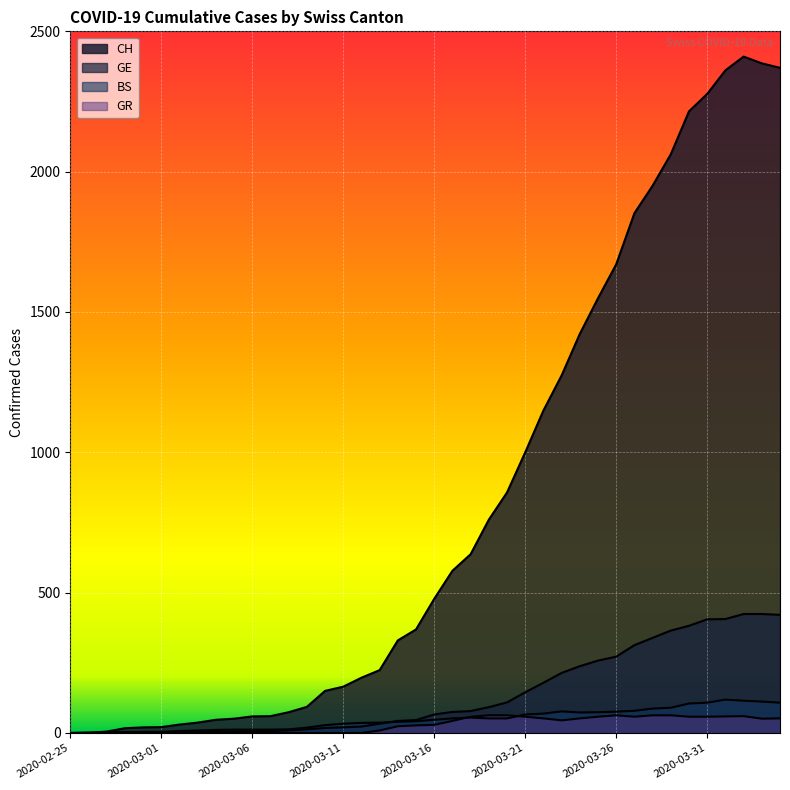

Reading left to right, transcribe all the data shown in this chart.

CH: 2020-02-25=0	2020-02-26=1	2020-02-27=5	2020-02-28=17	2020-02-29=20	2020-03-01=21	2020-03-02=30	2020-03-03=37	2020-03-04=47	2020-03-05=51	2020-03-06=59	2020-03-07=60	2020-03-08=74	2020-03-09=93	2020-03-10=150	2020-03-11=165	2020-03-12=197	2020-03-13=224	2020-03-14=330	2020-03-15=369	2020-03-16=478	2020-03-17=578	2020-03-18=637	2020-03-19=760	2020-03-20=857	2020-03-21=1000	2020-03-22=1149	2020-03-23=1274	2020-03-24=1422	2020-03-25=1549	2020-03-26=1670	2020-03-27=1852	2020-03-28=1950	2020-03-29=2062	2020-03-30=2215	2020-03-31=2277	2020-04-01=2361	2020-04-02=2410	2020-04-03=2386	2020-04-04=2370
GE: 2020-02-25=0	2020-02-26=1	2020-02-27=1	2020-02-28=2	2020-02-29=3	2020-03-01=3	2020-03-02=3	2020-03-03=4	2020-03-04=4	2020-03-05=5	2020-03-06=7	2020-03-07=7	2020-03-08=9	2020-03-09=13	2020-03-10=18	2020-03-11=20	2020-03-12=23	2020-03-13=33	2020-03-14=43	2020-03-15=46	2020-03-16=66	2020-03-17=75	2020-03-18=78	2020-03-19=92	2020-03-20=109	2020-03-21=145	2020-03-22=179	2020-03-23=214	2020-03-24=238	2020-03-25=258	2020-03-26=272	2020-03-27=313	2020-03-28=339	2020-03-29=365	2020-03-30=382	2020-03-31=405	2020-04-01=406	2020-04-02=424	2020-04-03=424	2020-04-04=421
BS: 2020-02-25=0	2020-02-26=0	2020-02-27=3	2020-02-28=3	2020-02-29=4	2020-03-01=4	2020-03-02=7	2020-03-03=9	2020-03-04=11	2020-03-05=12	2020-03-06=12	2020-03-07=12	2020-03-08=13	2020-03-09=19	2020-03-10=28	2020-03-11=33	2020-03-12=36	2020-03-13=37	2020-03-14=40	2020-03-15=42	2020-03-16=47	2020-03-17=52	2020-03-18=55	2020-03-19=52	2020-03-20=52	2020-03-21=66	2020-03-22=69	2020-03-23=77	2020-03-24=73	2020-03-25=74	2020-03-26=76	2020-03-27=79	2020-03-28=87	2020-03-29=90	2020-03-30=105	2020-03-31=108	2020-04-01=119	2020-04-02=115	2020-04-03=112	2020-04-04=108
GR: 2020-02-25=0	2020-02-26=0	2020-02-27=0	2020-02-28=0	2020-02-29=0	2020-03-01=0	2020-03-02=0	2020-03-03=0	2020-03-04=0	2020-03-05=0	2020-03-06=0	2020-03-07=0	2020-03-08=0	2020-03-09=0	2020-03-10=0	2020-03-11=0	2020-03-12=0	2020-03-13=9	2020-03-14=24	2020-03-15=27	2020-03-16=29	2020-03-17=43	2020-03-18=58	2020-03-19=63	2020-03-20=63	2020-03-21=58	2020-03-22=52	2020-03-23=45	2020-03-24=52	2020-03-25=58	2020-03-26=63	2020-03-27=58	2020-03-28=63	2020-03-29=63	2020-03-30=58	2020-03-31=58	2020-04-01=59	2020-04-02=60	2020-04-03=51	2020-04-04=52